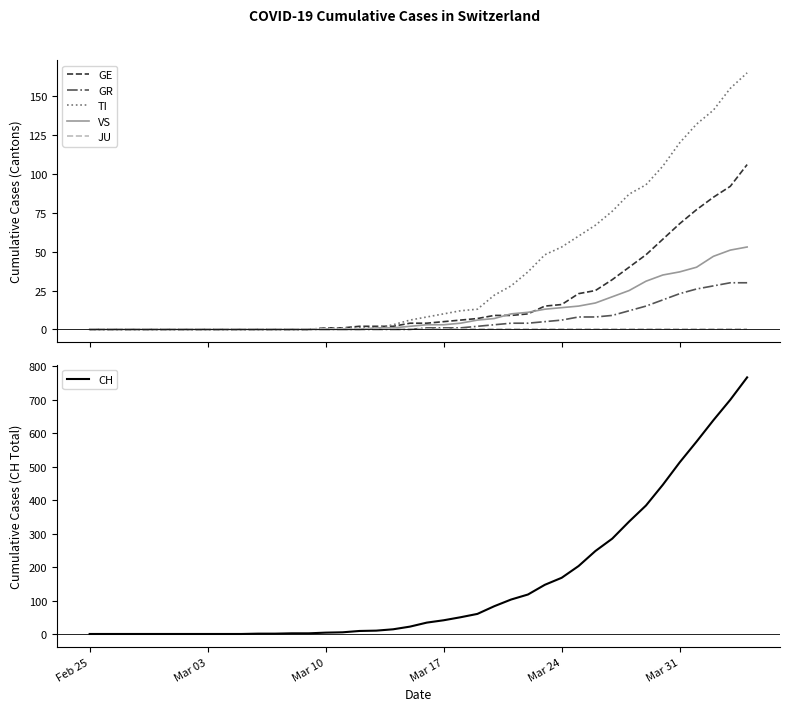

True or false: CH has a value of 0 at Feb 25.

True